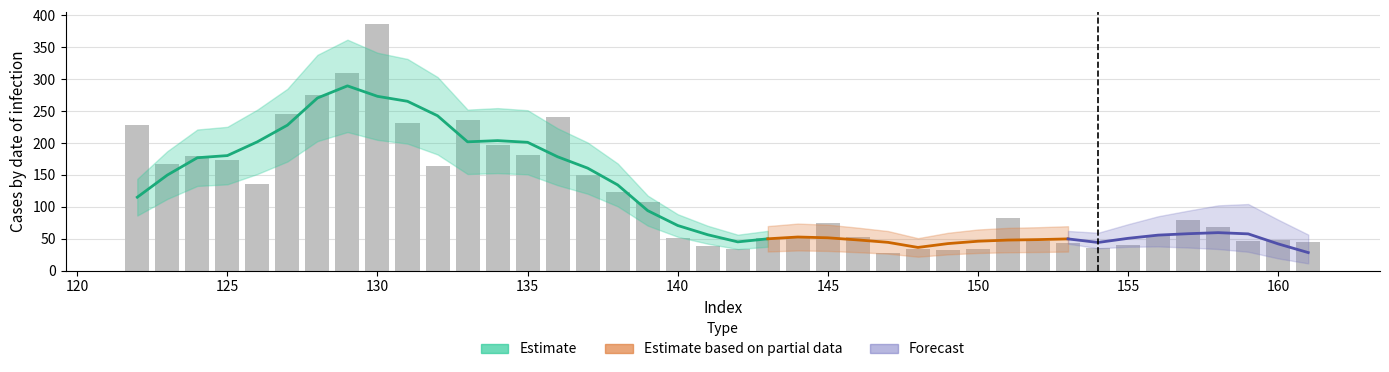

Rank the categories by value from lowest to highest.

147, 149, 142, 148, 150, 154, 141, 155, 153, 161, 152, 159, 160, 140, 143, 144, 146, 156, 158, 145, 157, 151, 139, 138, 126, 137, 132, 123, 125, 124, 135, 134, 122, 131, 133, 136, 127, 128, 129, 130